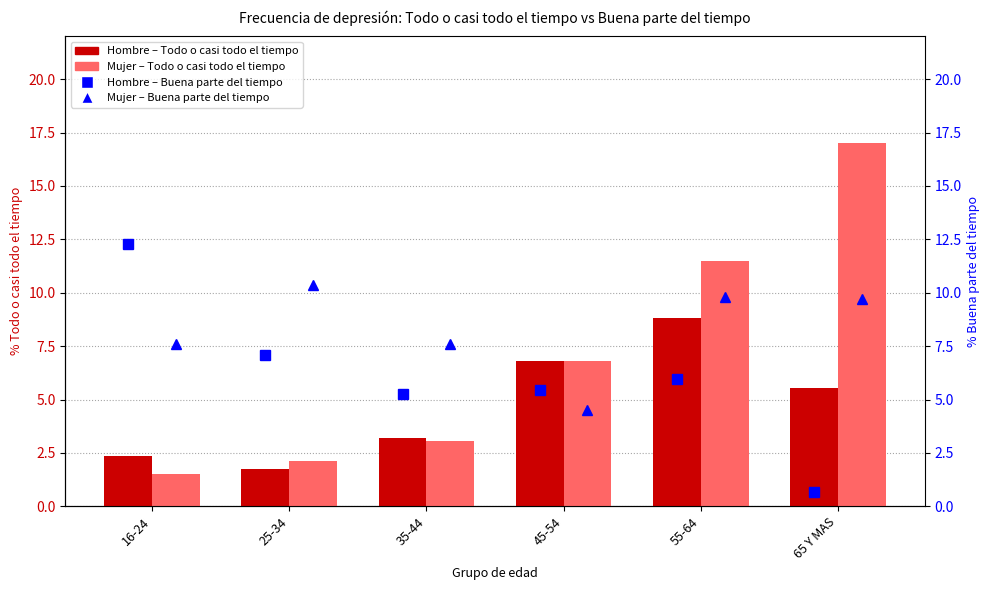

Is it true that Mujer – Todo o casi todo el tiempo equals 17.0 at 65 Y MAS?

True